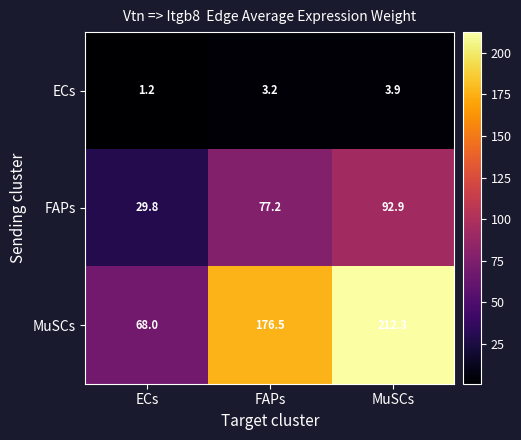

What is the sum of all FAPs values?

199.9